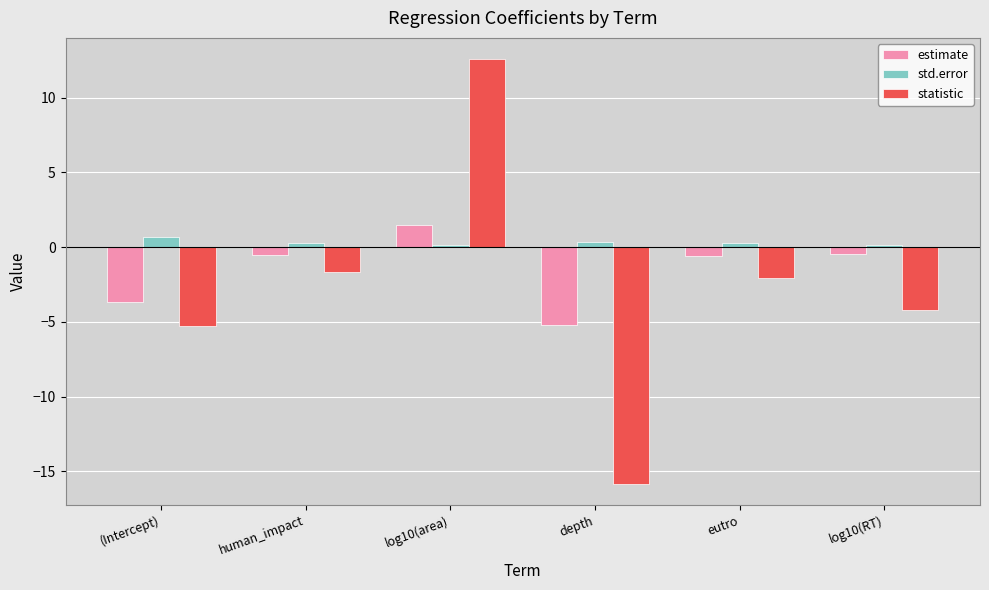

Which series has the widest spread of values?

statistic